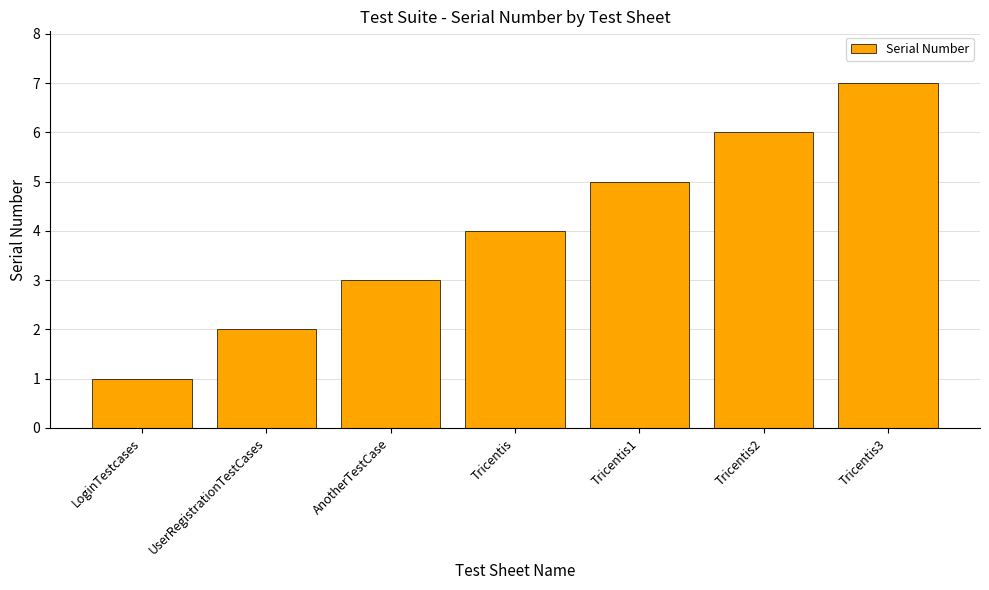

The chart shows a value of 2 at UserRegistrationTestCases. True or false?

True